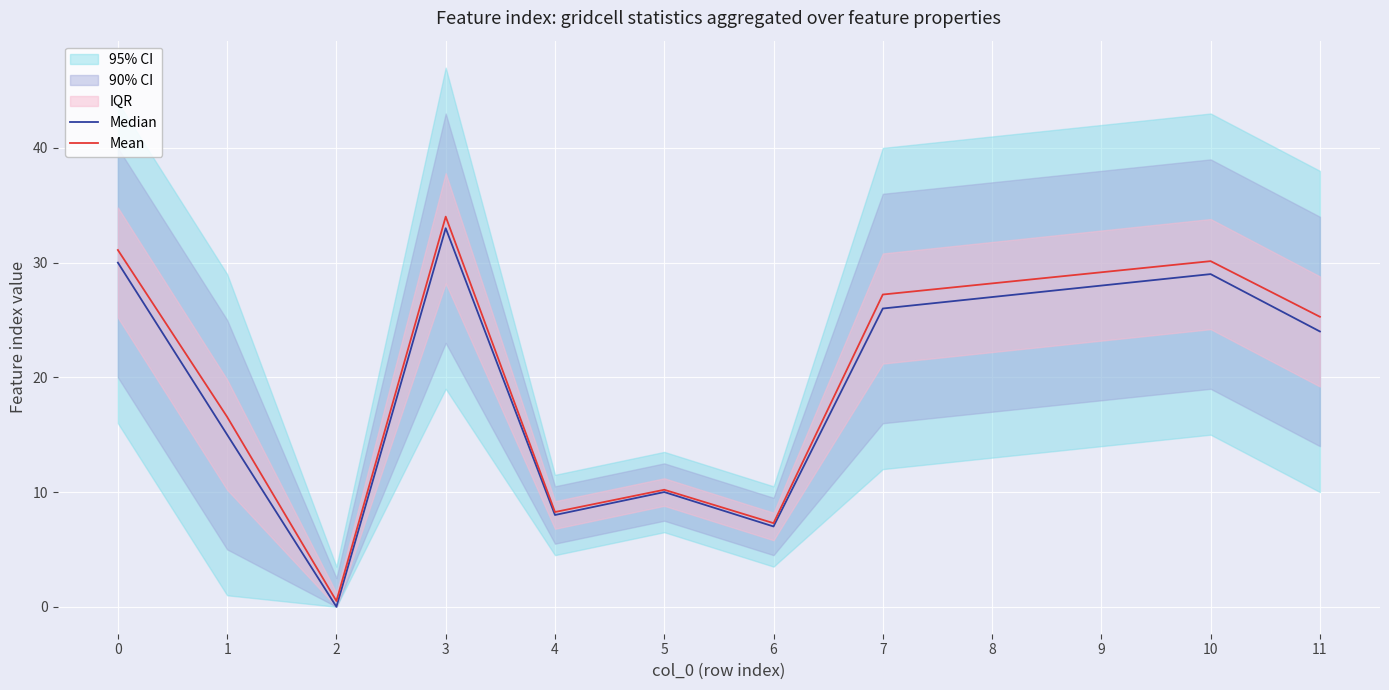

What is the difference between the Median values at 0 and 9?

2.0